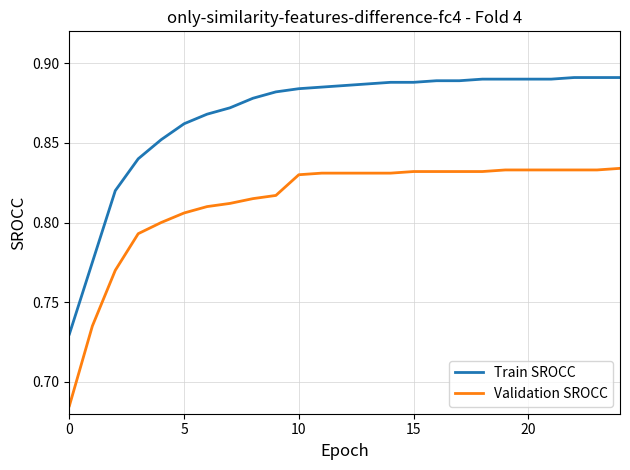

Rank the series by their average value, from highest to lowest.

Train SROCC, Validation SROCC